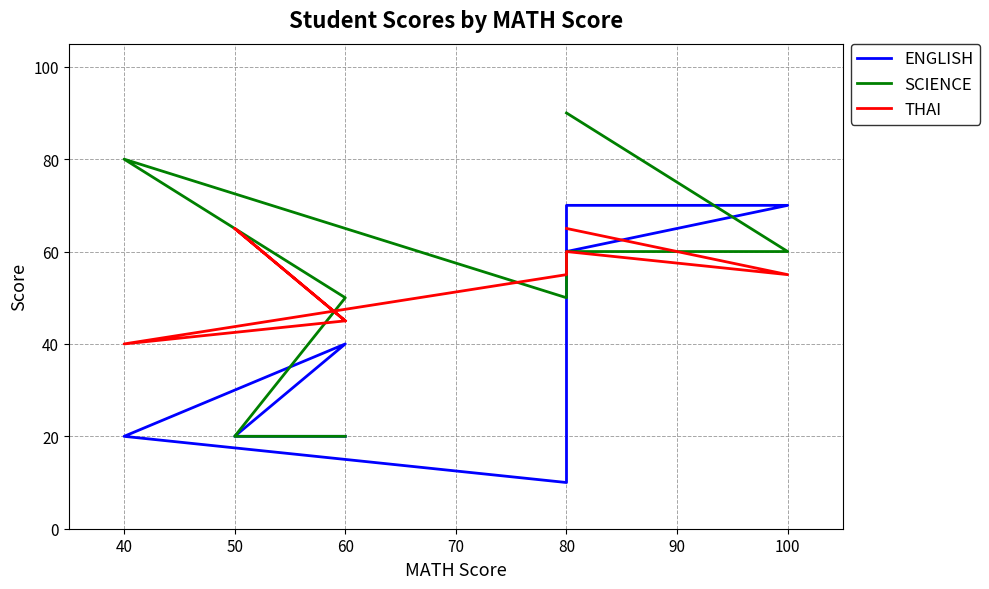

Between which two adjacent categories do THAI and SCIENCE first intersect?

80 and 40